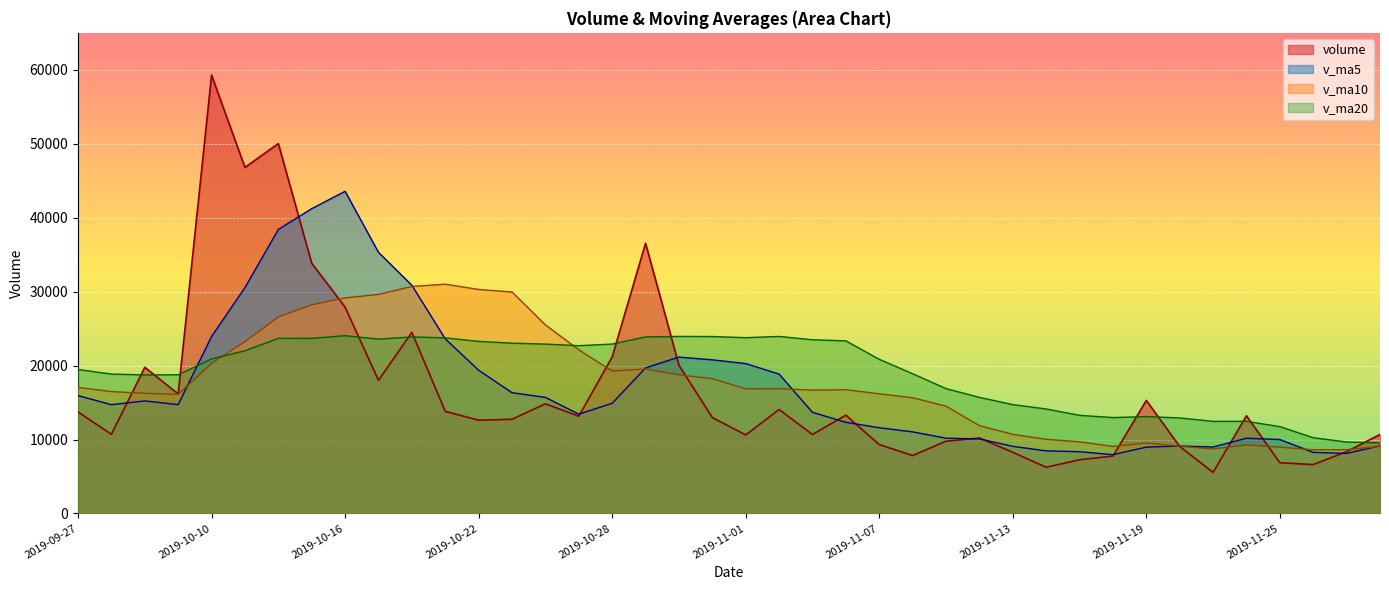

Rank the categories by volume value from lowest to highest.

2019-11-21, 2019-11-14, 2019-11-26, 2019-11-25, 2019-11-15, 2019-11-18, 2019-11-08, 2019-11-13, 2019-11-27, 2019-11-20, 2019-11-07, 2019-11-11, 2019-11-12, 2019-11-01, 2019-11-05, 2019-11-28, 2019-09-30, 2019-10-22, 2019-10-23, 2019-10-31, 2019-10-25, 2019-11-22, 2019-11-06, 2019-09-27, 2019-10-21, 2019-11-04, 2019-10-24, 2019-11-19, 2019-10-09, 2019-10-17, 2019-10-08, 2019-10-30, 2019-10-28, 2019-10-18, 2019-10-16, 2019-10-15, 2019-10-29, 2019-10-11, 2019-10-14, 2019-10-10